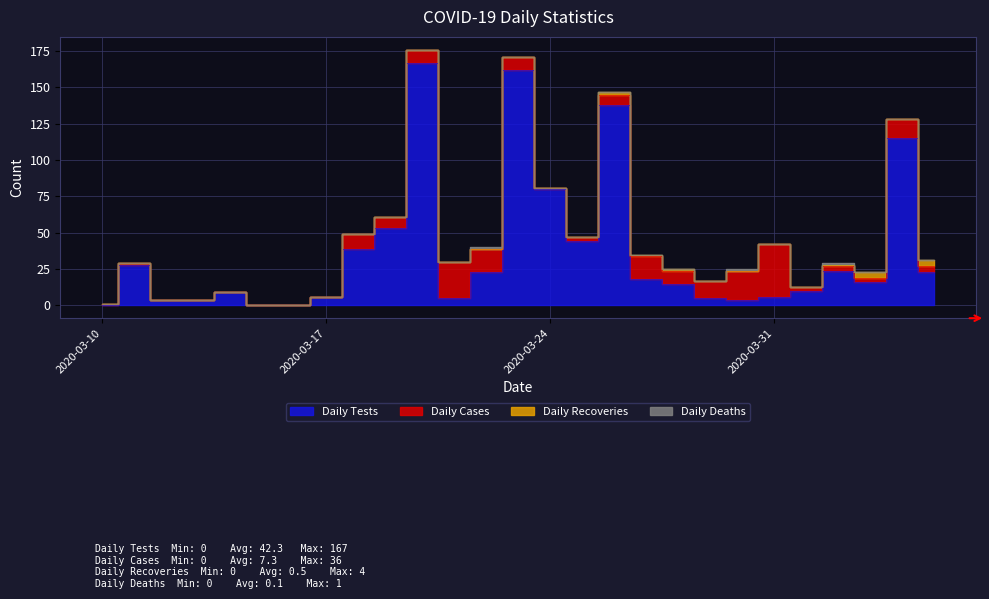

At which category is the sum across all series the highest?

10